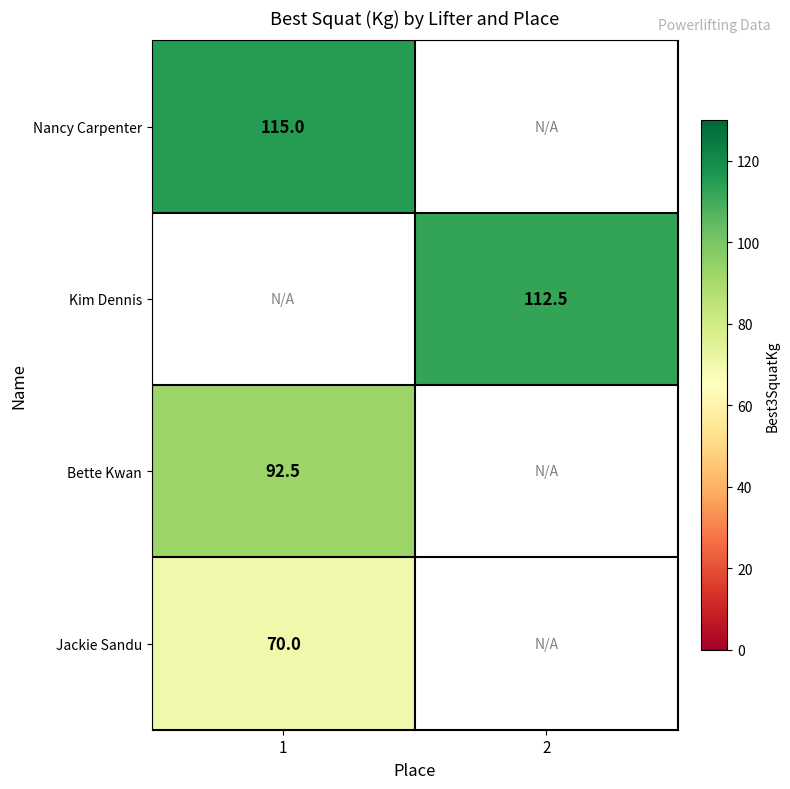

Is the value of Jackie Sandu at 1 greater than the value of Kim Dennis at 2?

No